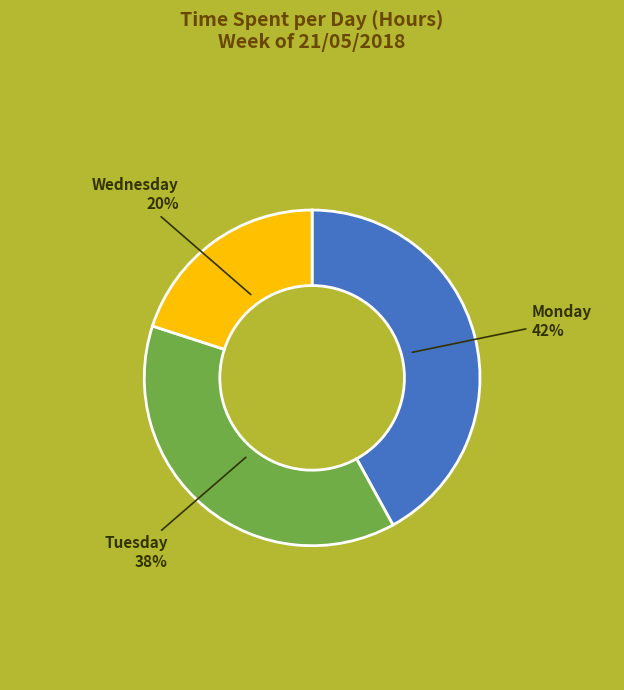

Combined, do Monday and Tuesday account for over 50%?

Yes